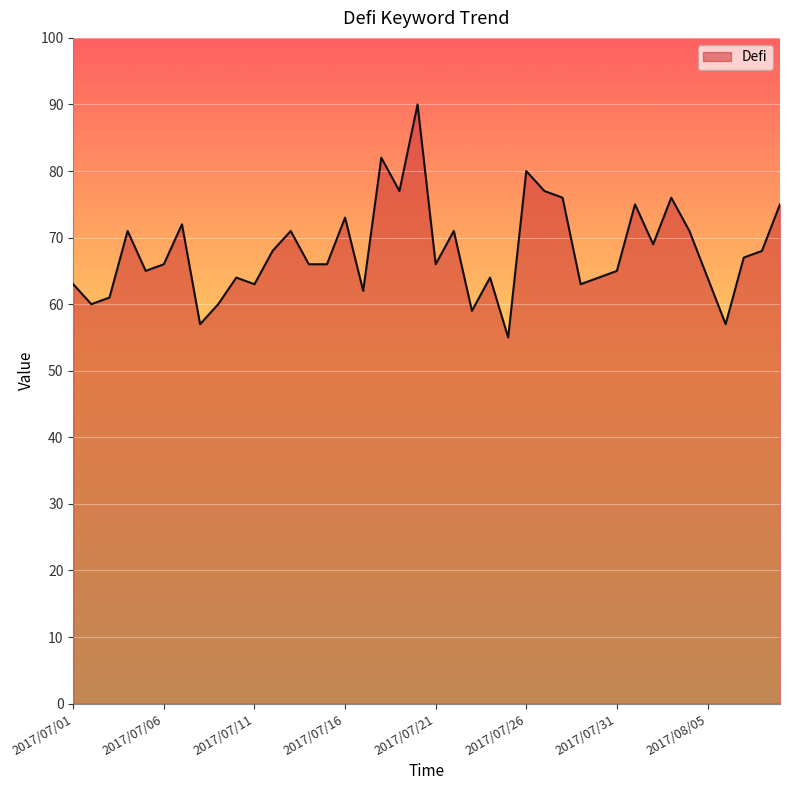

How many lines are shown in the chart?

1